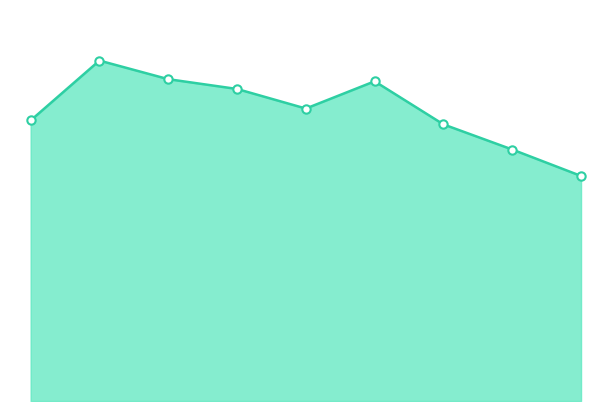

What is the greatest value displayed?

2086